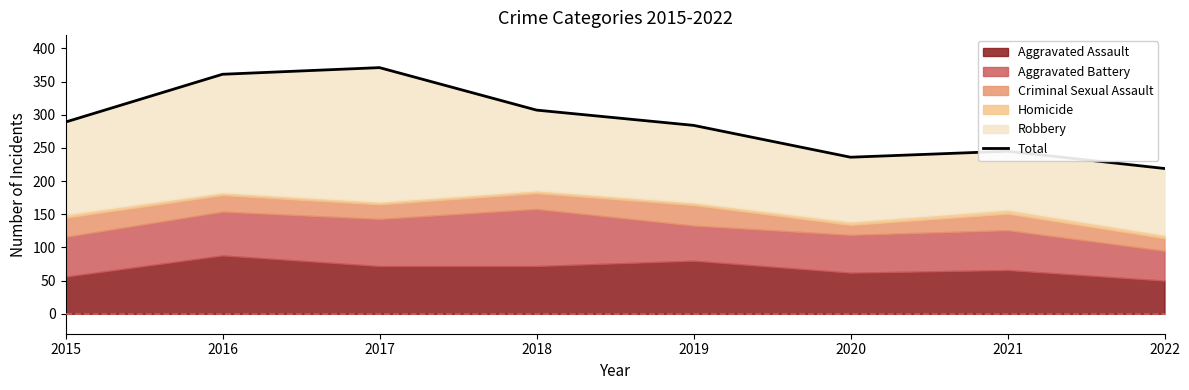

How many points are lower than both their immediate neighbors (excluding endpoints)?

1